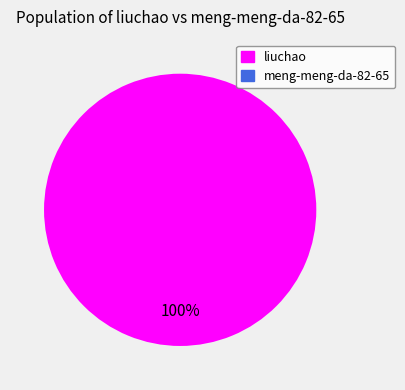

How many segments does this pie chart have?

2